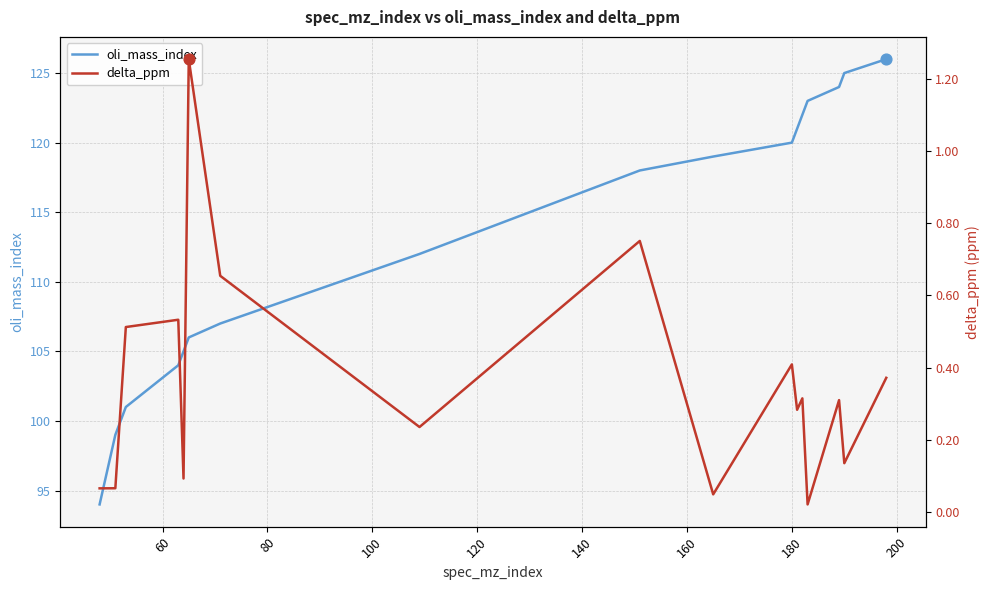

Which series reaches the minimum Y coordinate?

delta_ppm